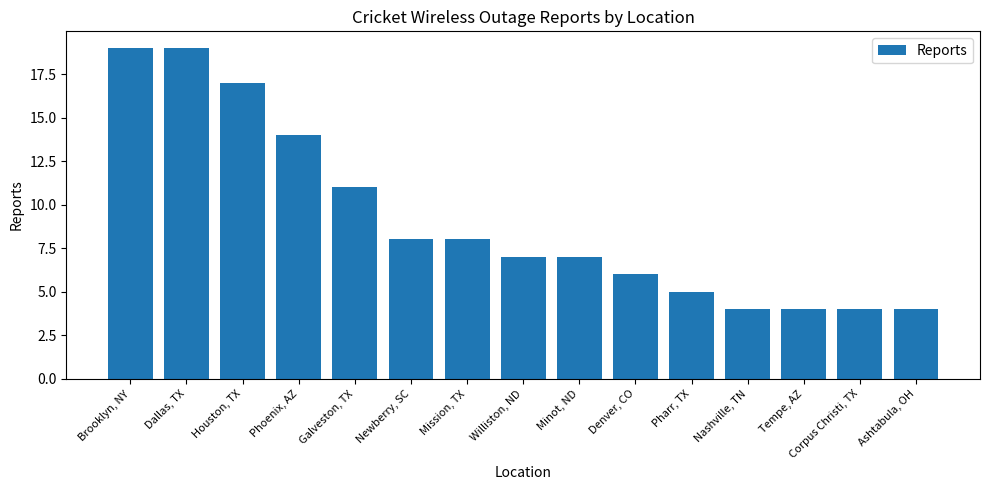

Where is the data nearest to the value 11?

Galveston, TX